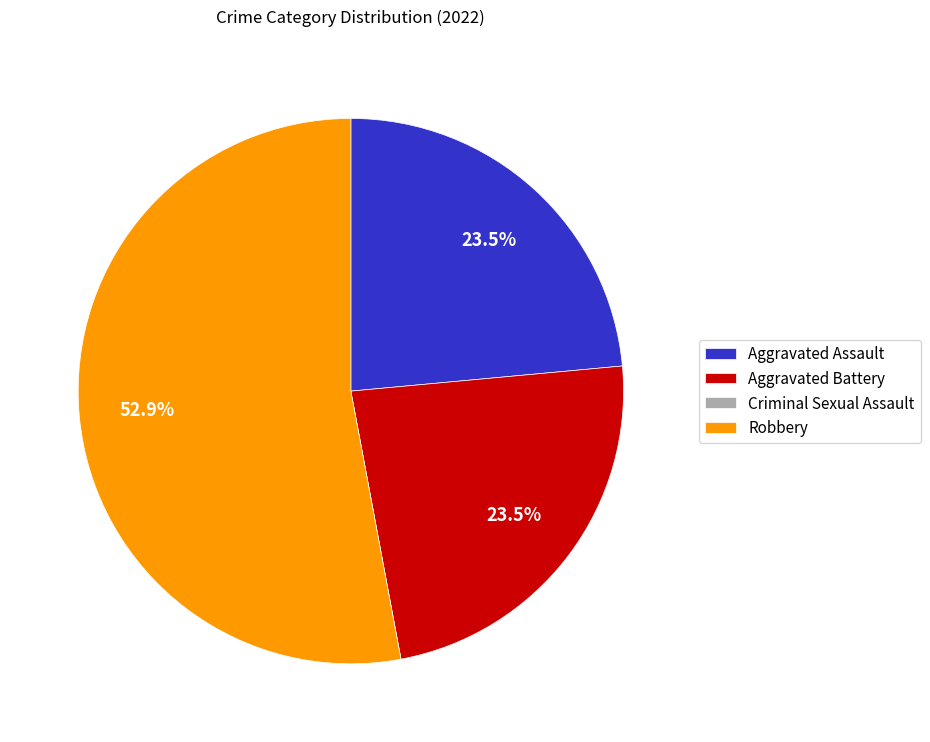

Do Aggravated Assault and Aggravated Battery together represent more than half of the pie?

No